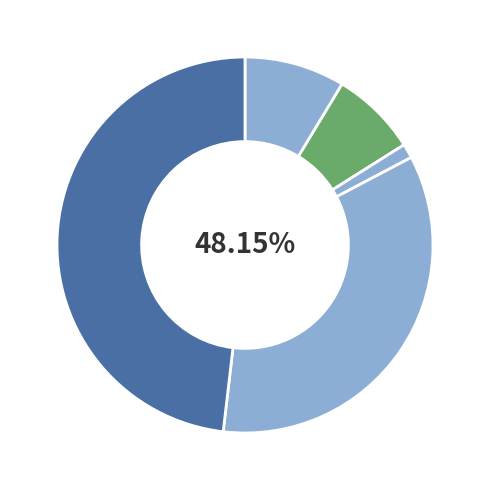

Combined, do Robbery and Aggravated Assault account for over 50%?

No